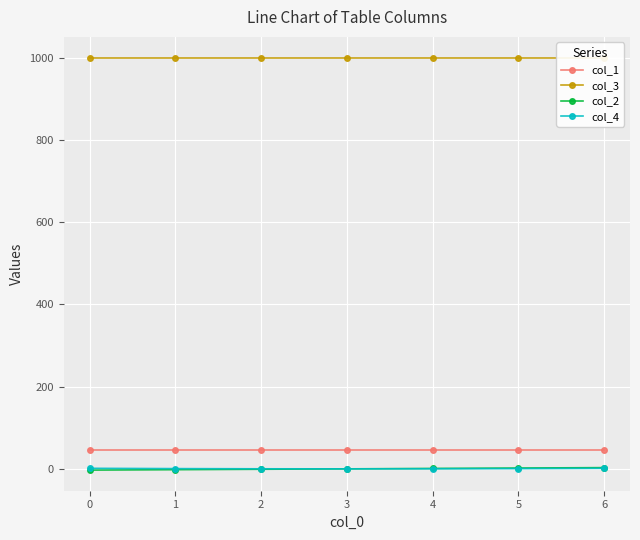

Is the value of col_1 at 5 greater than the value of col_2 at 4?

Yes